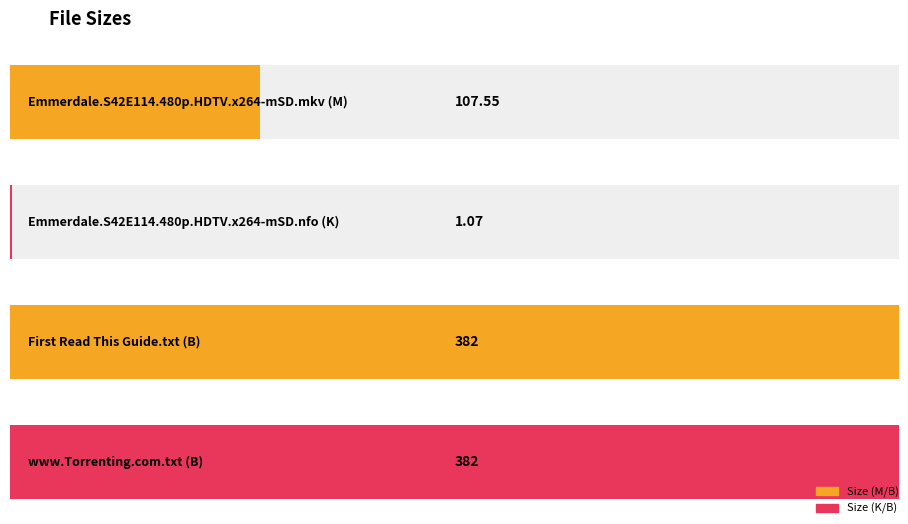

Read the value at Emmerdale.S42E114.480p.HDTV.x264-mSD.nfo (K).

1.1